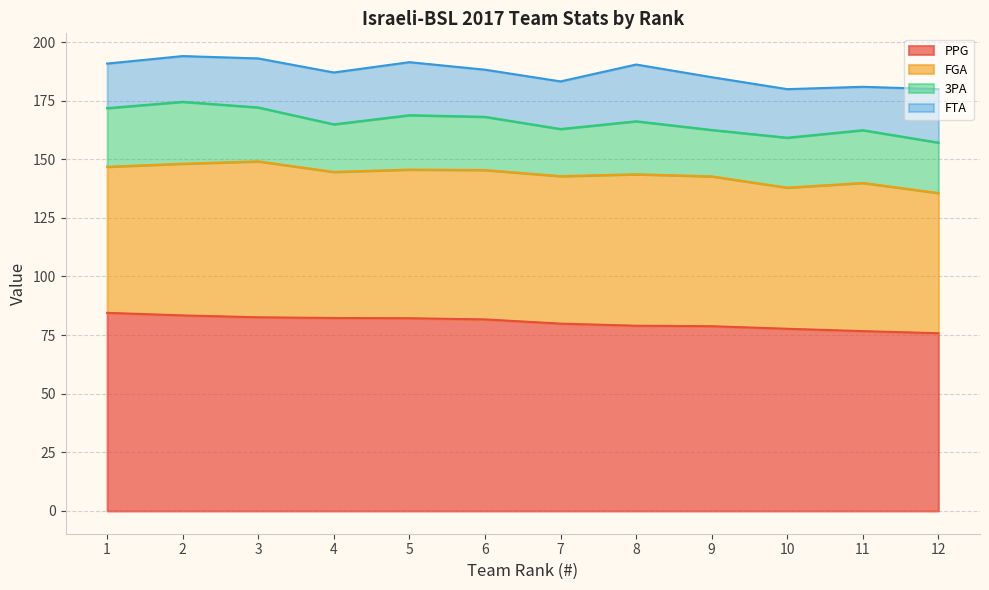

Which series ends up on top after the final intersection of 3PA and FTA?

FTA